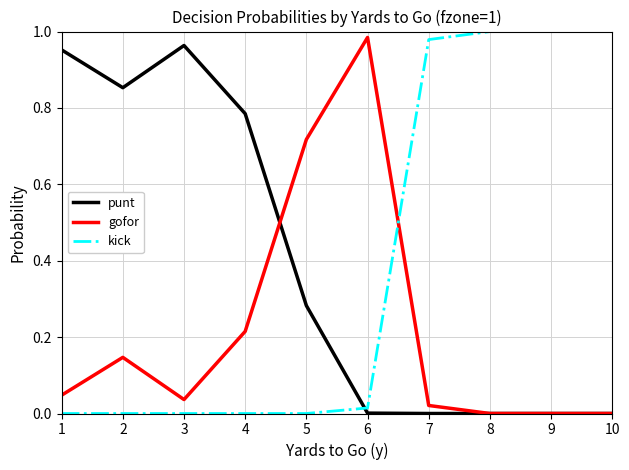

At which label does gofor reach its peak?

6